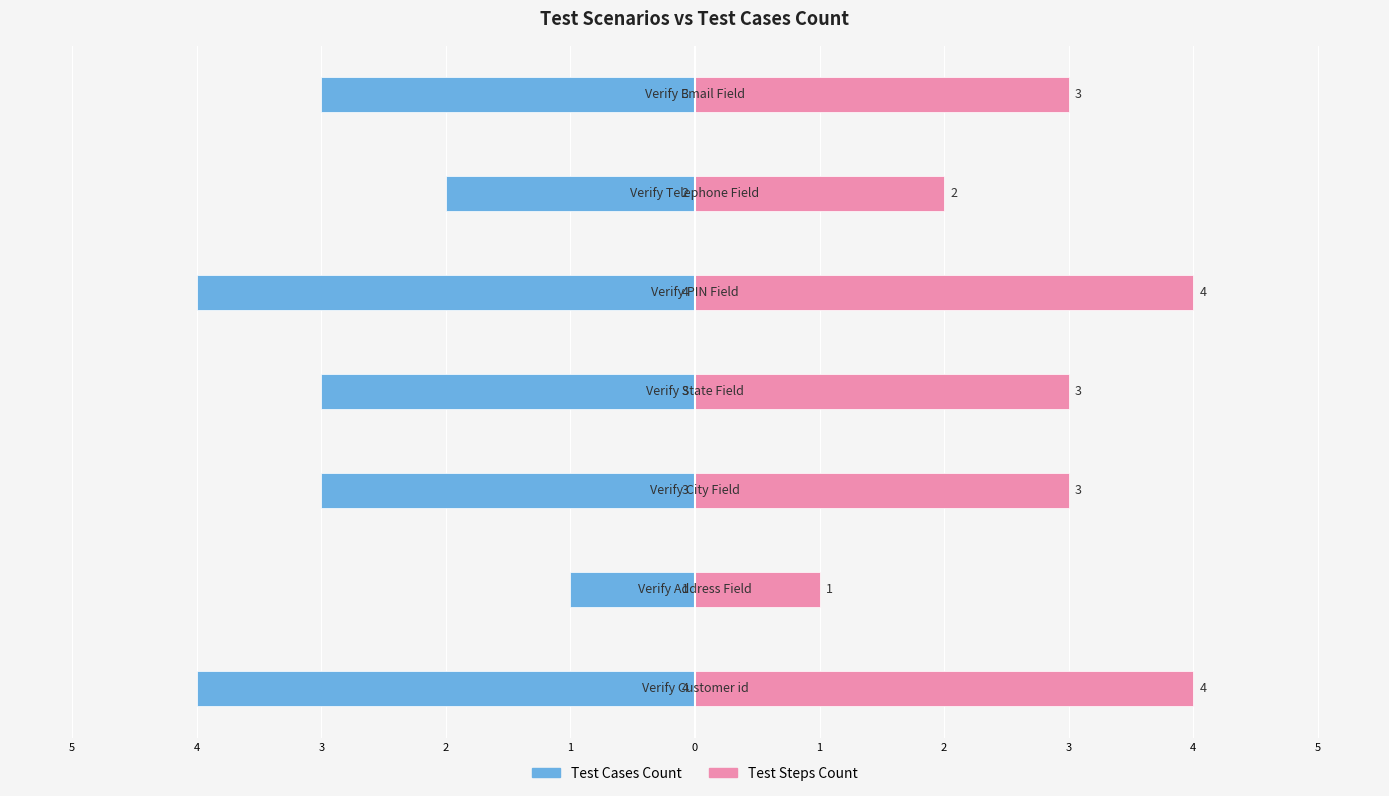

What is the sum of all Test Steps Count values?

20